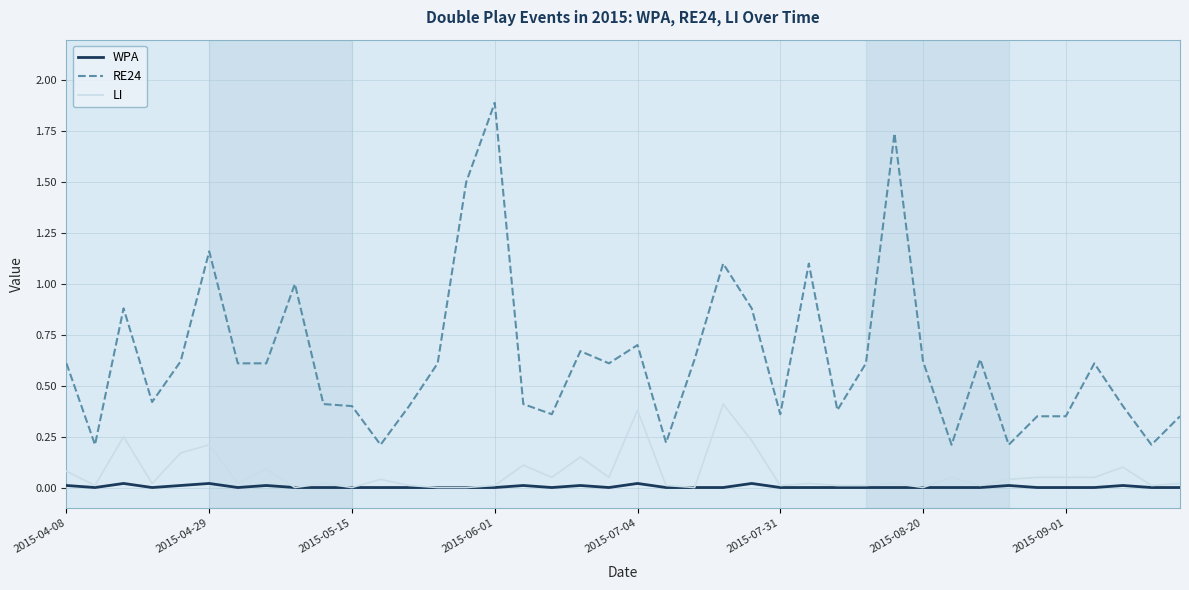

Which series has the widest spread of values?

RE24